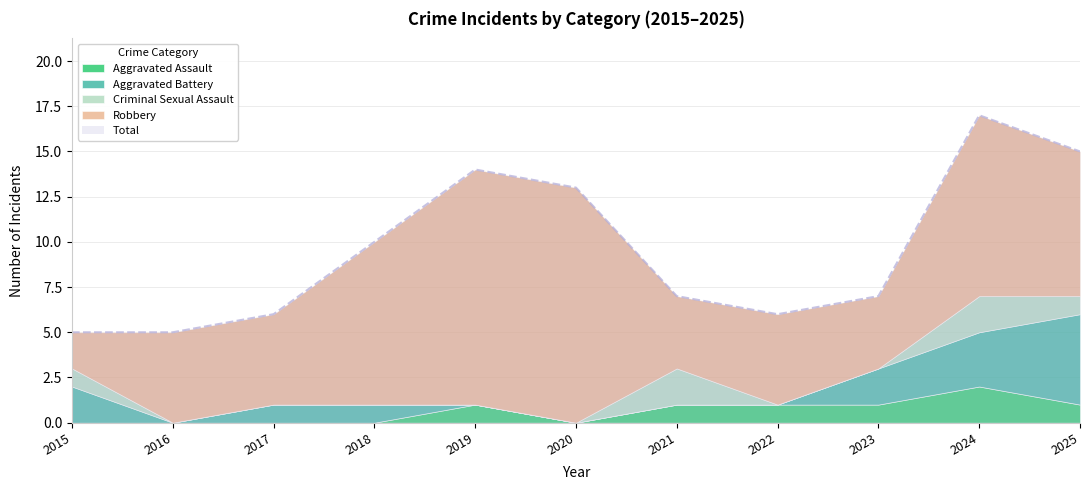

Rank the series by their maximum value, from lowest to highest.

Aggravated Assault, Criminal Sexual Assault, Aggravated Battery, Robbery, Total